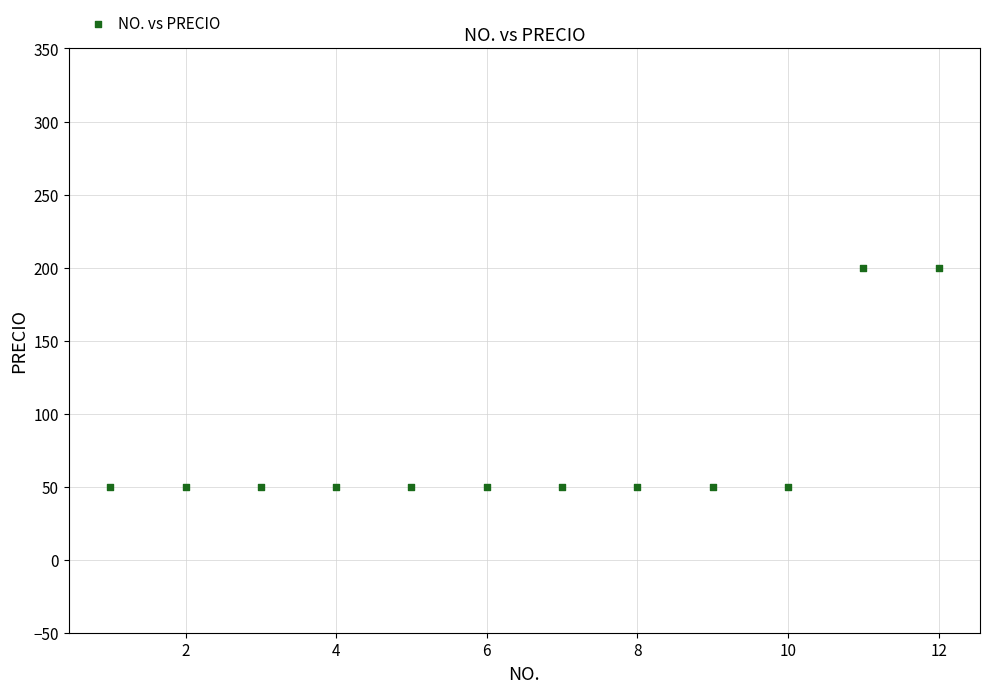

What is the range of Y values (max minus min)?

150